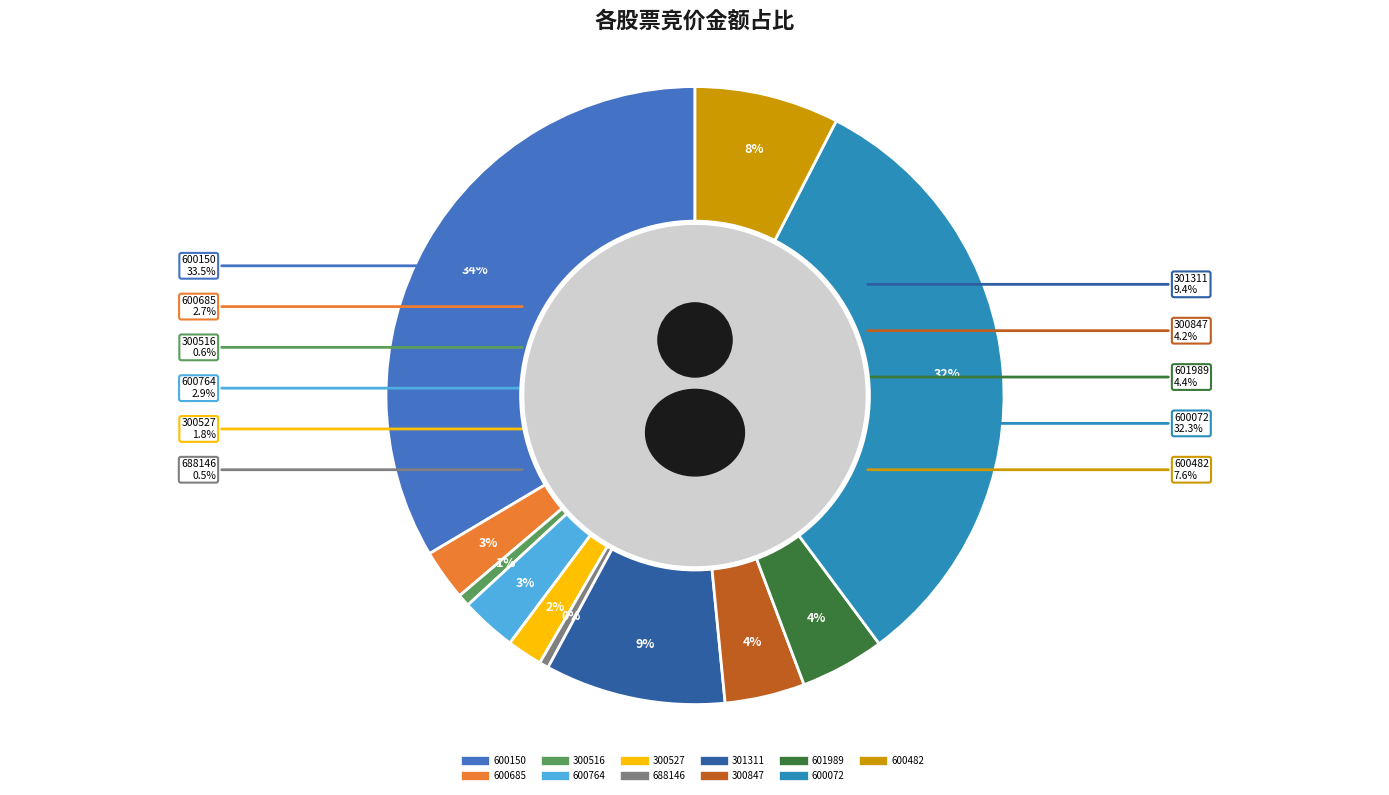

Which slice is the smallest?

688146